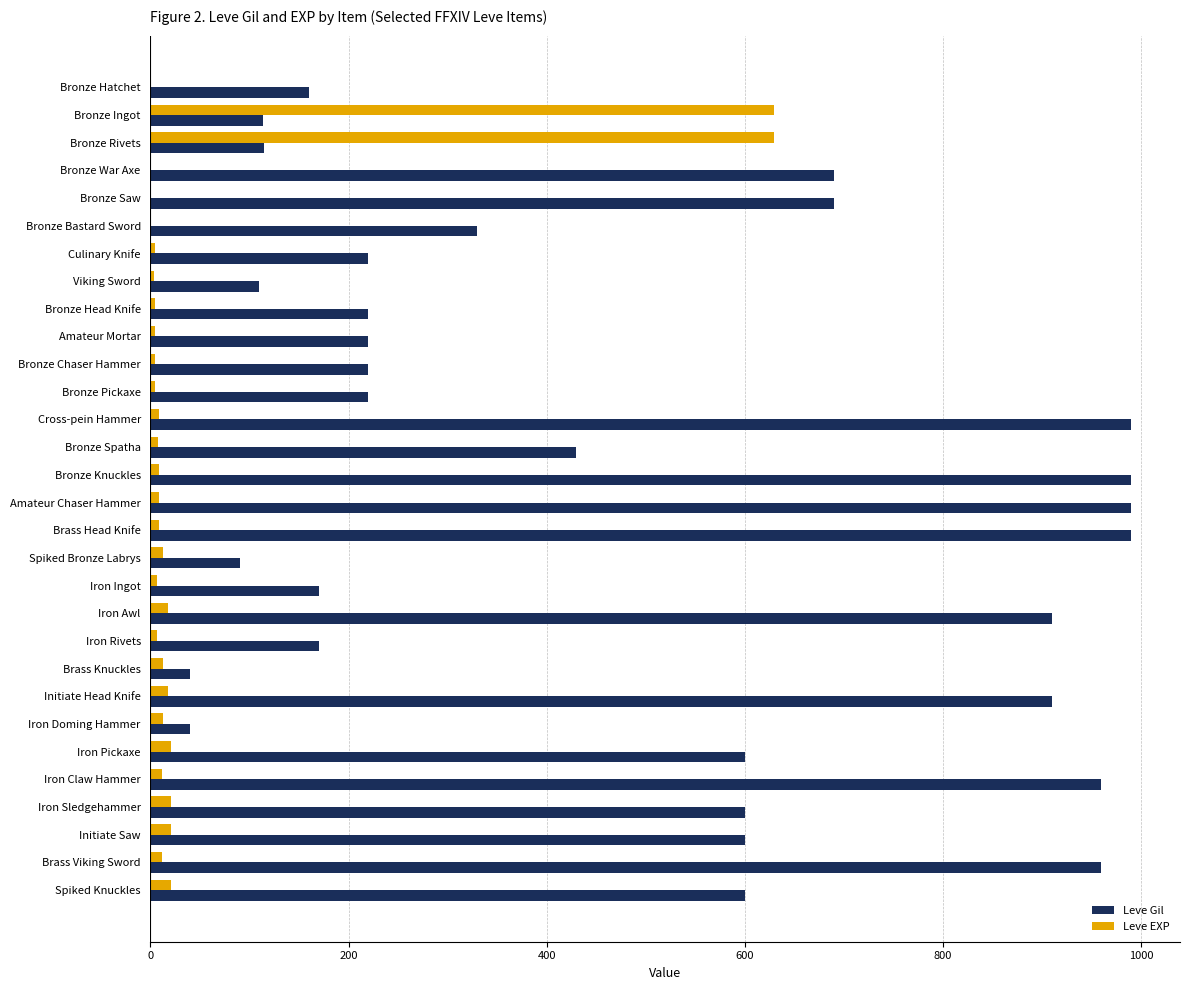

Which series has the largest total across all categories?

Leve Gil